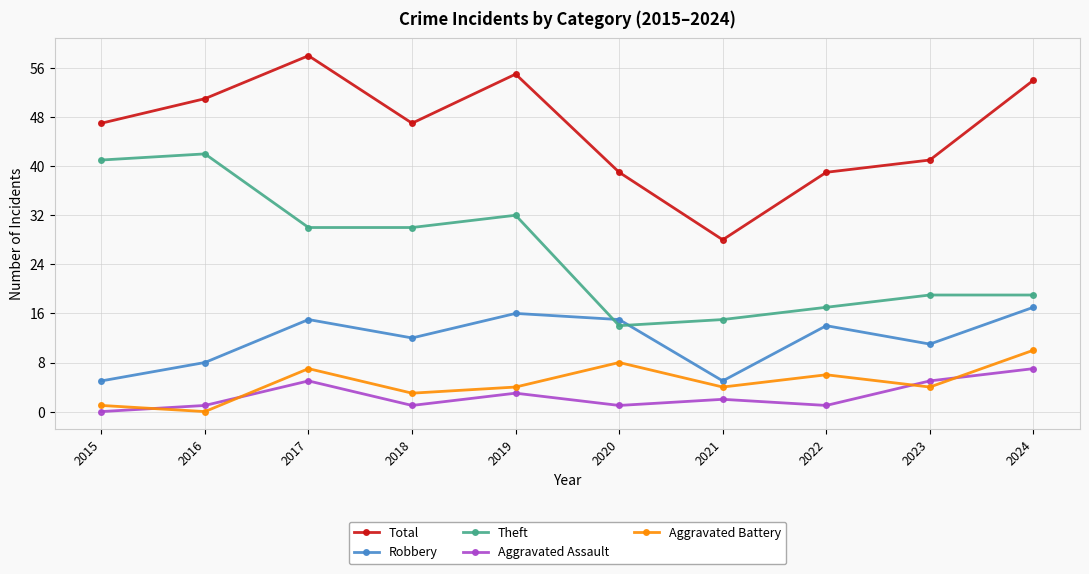

Which series has the largest range (max minus min)?

Total